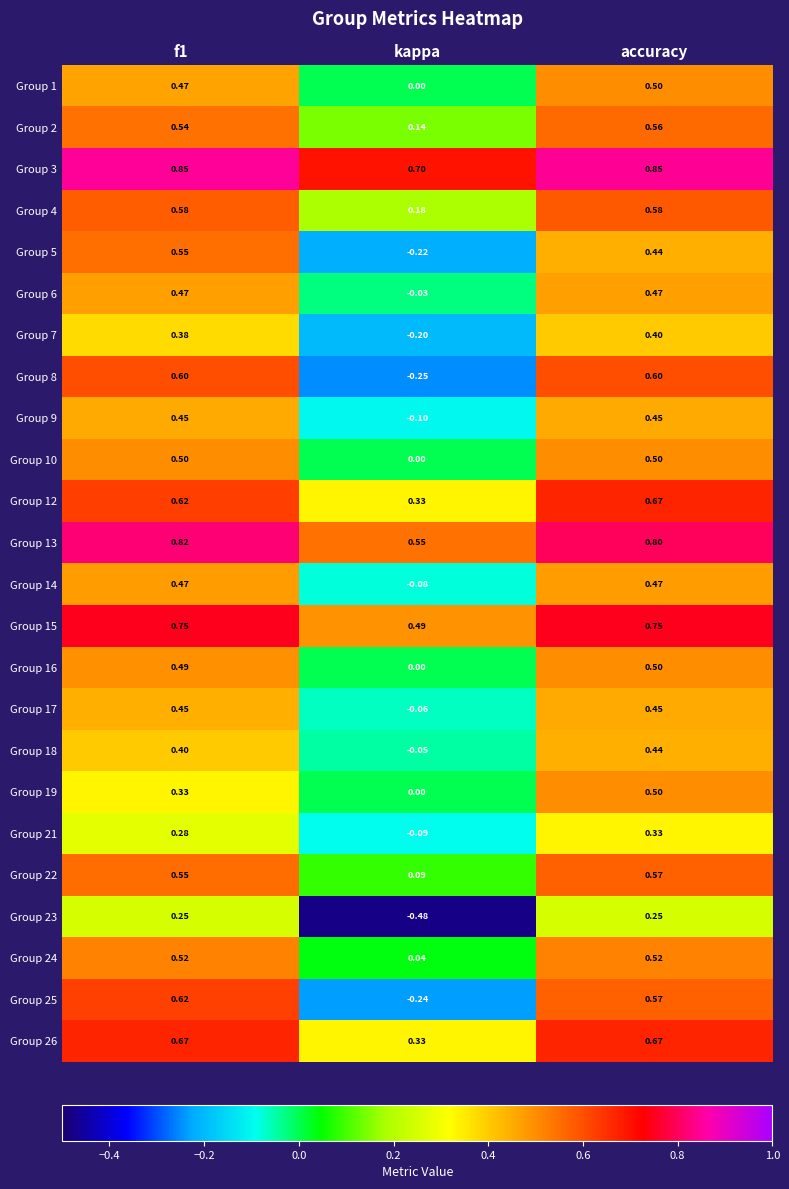

At which label does Group 15 reach its minimum?

kappa